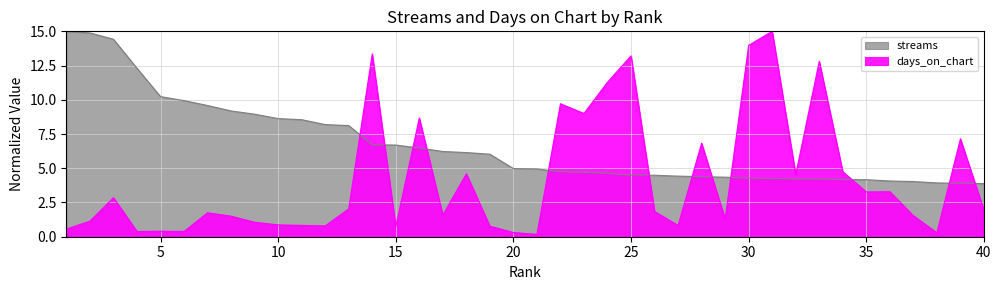

Is it true that streams equals 7.3 at 27?

False